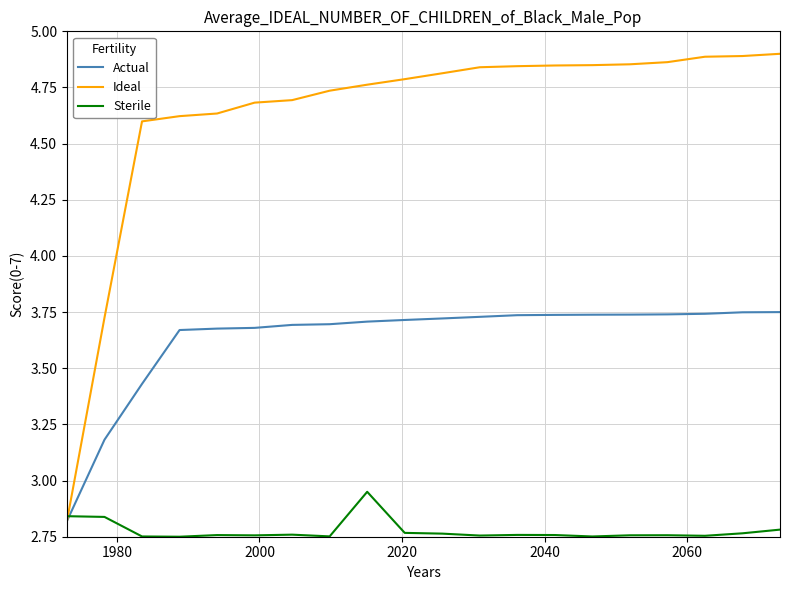

What is the difference between the maximum and minimum values in the Actual series?

0.9